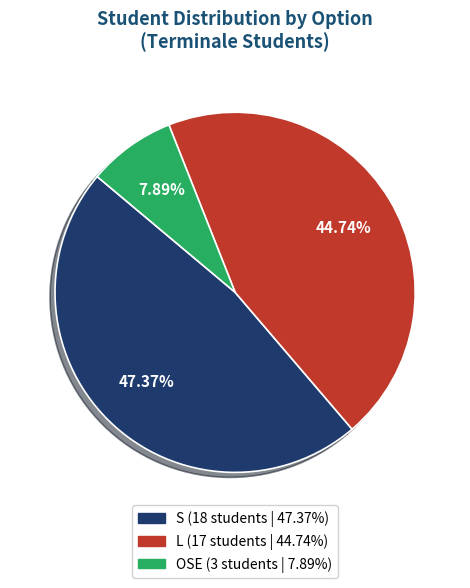

Which slice is the largest?

S